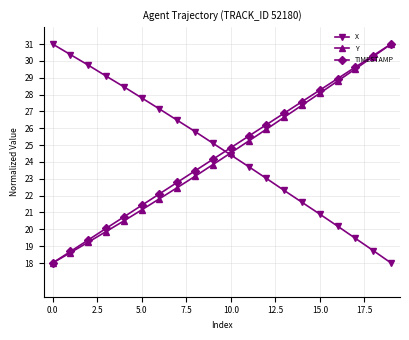

True or false: Y has more than 0 points higher than both neighbors.

False